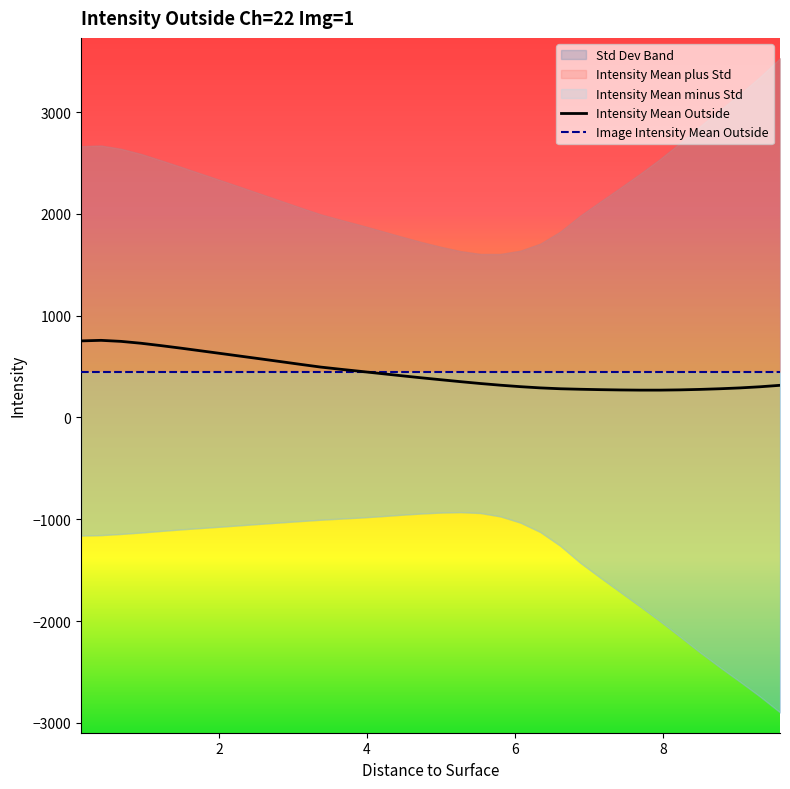

Reading left to right, transcribe all the data shown in this chart.

Intensity Mean Outside: 752.6	758.1	748.0	729.6	706.2	681.3	655.1	628.8	602.3	575.7	548.9	521.7	495.4	473.8	453.3	432.2	411.3	390.8	371.3	352.1	333.8	317.3	302.9	290.9	282.3	277.4	273.5	270.6	268.9	268.9	271.4	276.1	282.4	290.7	301.8	316.3
Image Intensity Mean Outside: 447.6	447.6	447.6	447.6	447.6	447.6	447.6	447.6	447.6	447.6	447.6	447.6	447.6	447.6	447.6	447.6	447.6	447.6	447.6	447.6	447.6	447.6	447.6	447.6	447.6	447.6	447.6	447.6	447.6	447.6	447.6	447.6	447.6	447.6	447.6	447.6